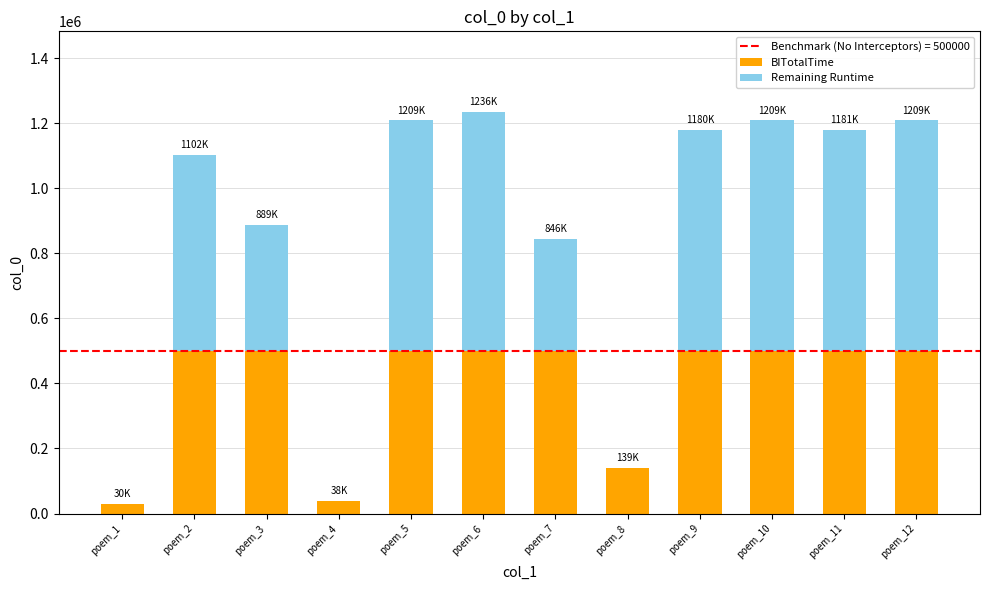

What is the sum of the BITotalTime values at poem_4 and poem_1?

67899